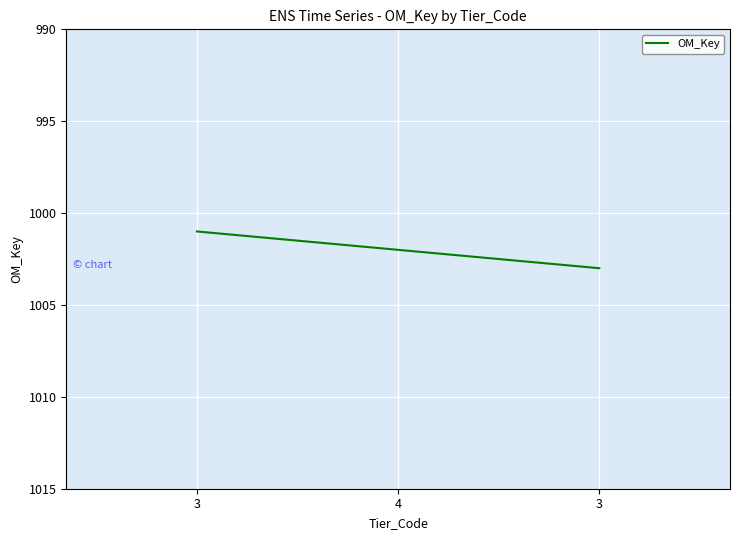

Where is the data nearest to the value 1002?

4